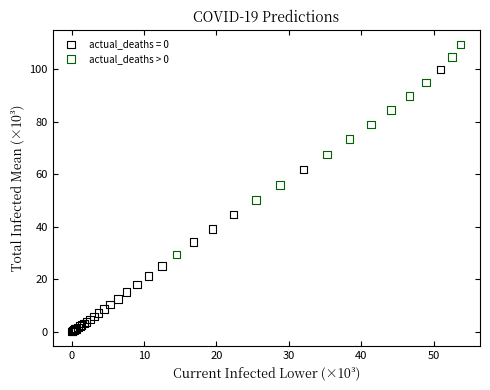

Which series has the widest spread of Y values?

actual_deaths = 0